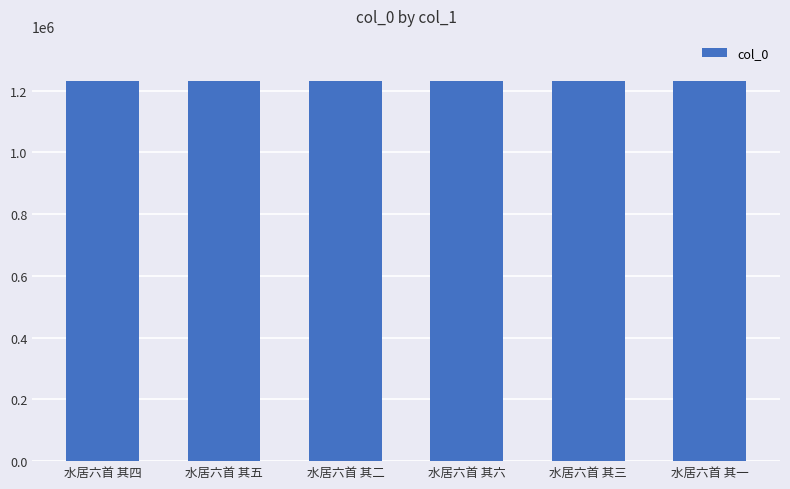

What is the approximate value at 水居六首 其五?

1229542